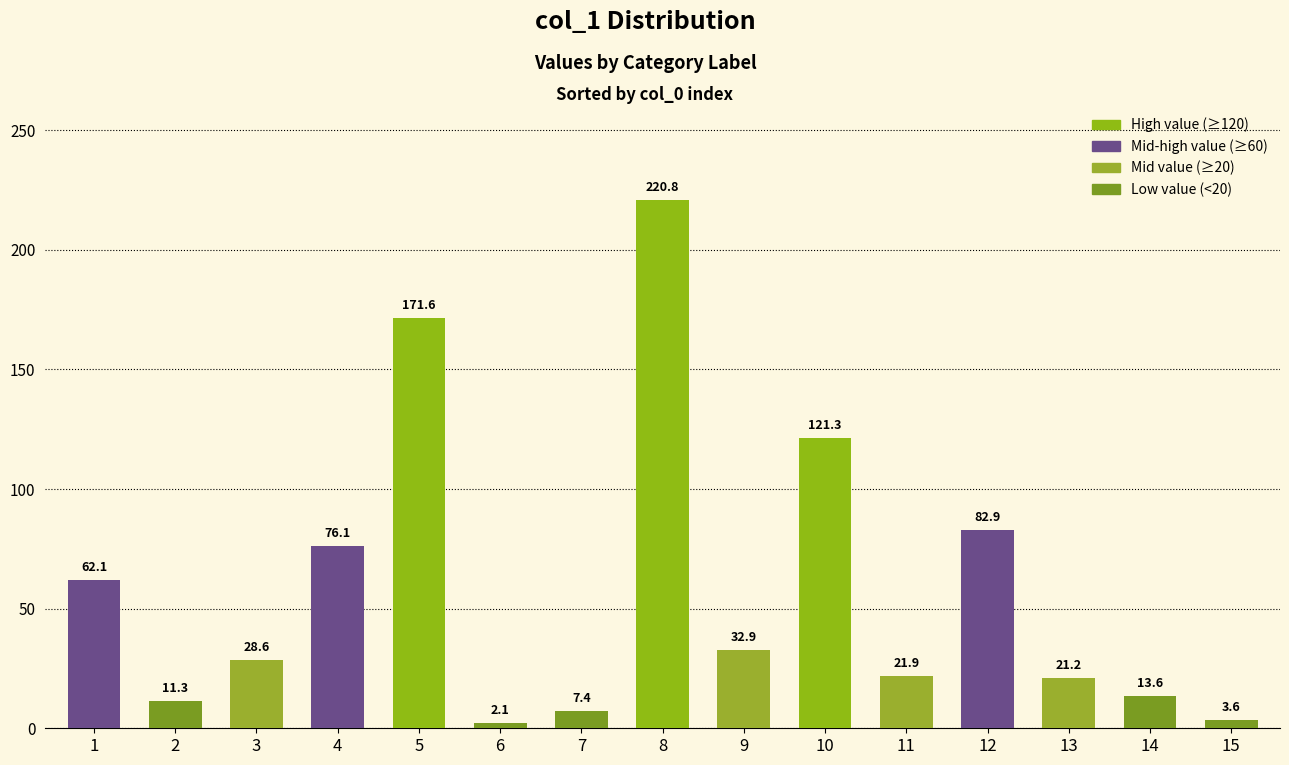

Reading left to right, extract all data points from this chart.

62.1	11.3	28.6	76.1	171.6	2.1	7.4	220.8	32.9	121.3	21.9	82.9	21.2	13.6	3.6